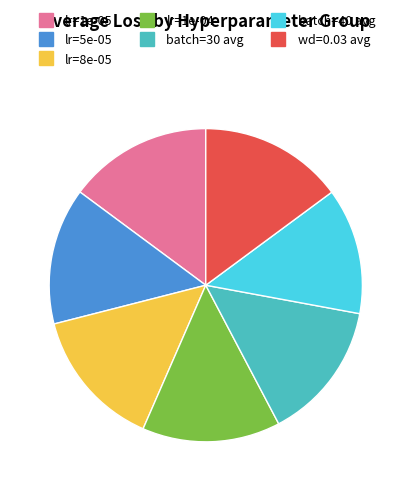

Is there any slice that represents more than half of the pie?

No